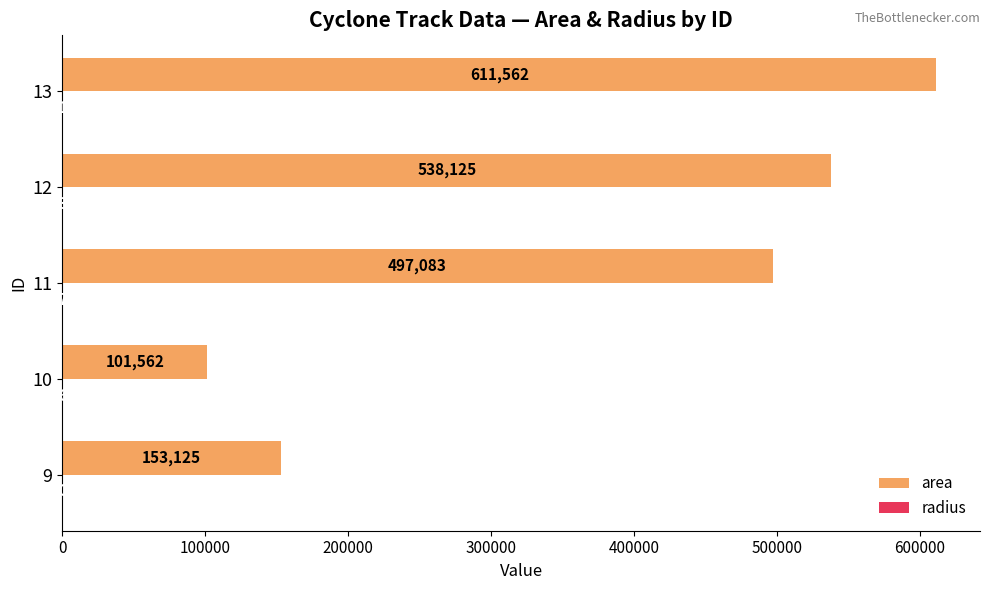

At which category does the chart reach its peak across all series?

13